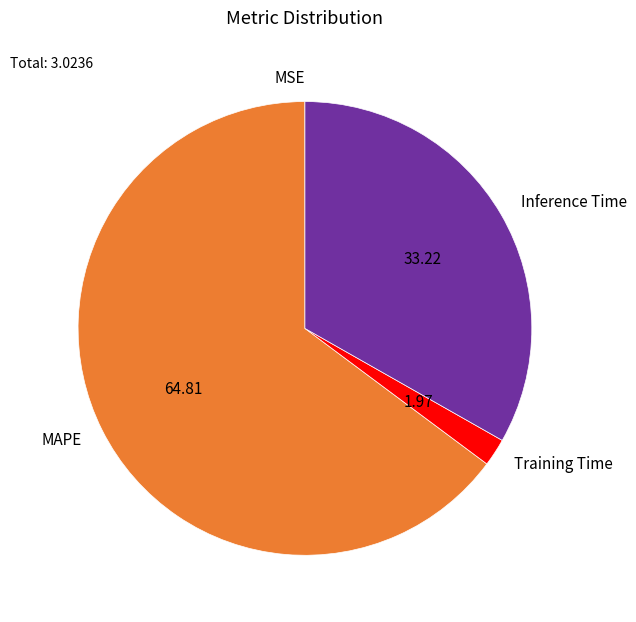

What is the majority slice?

MAPE